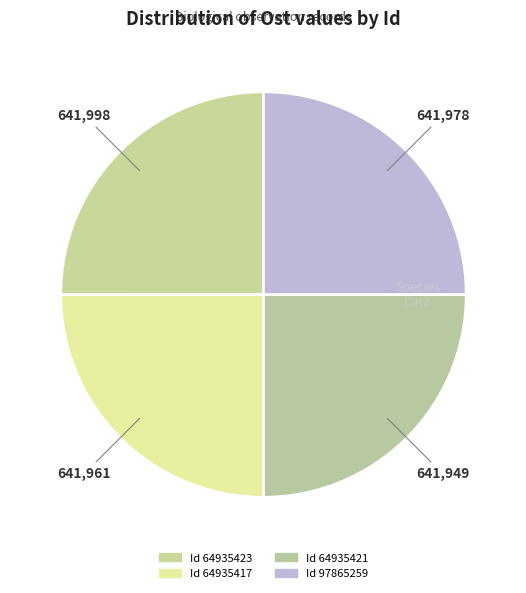

Which slice is the smallest?

64935421